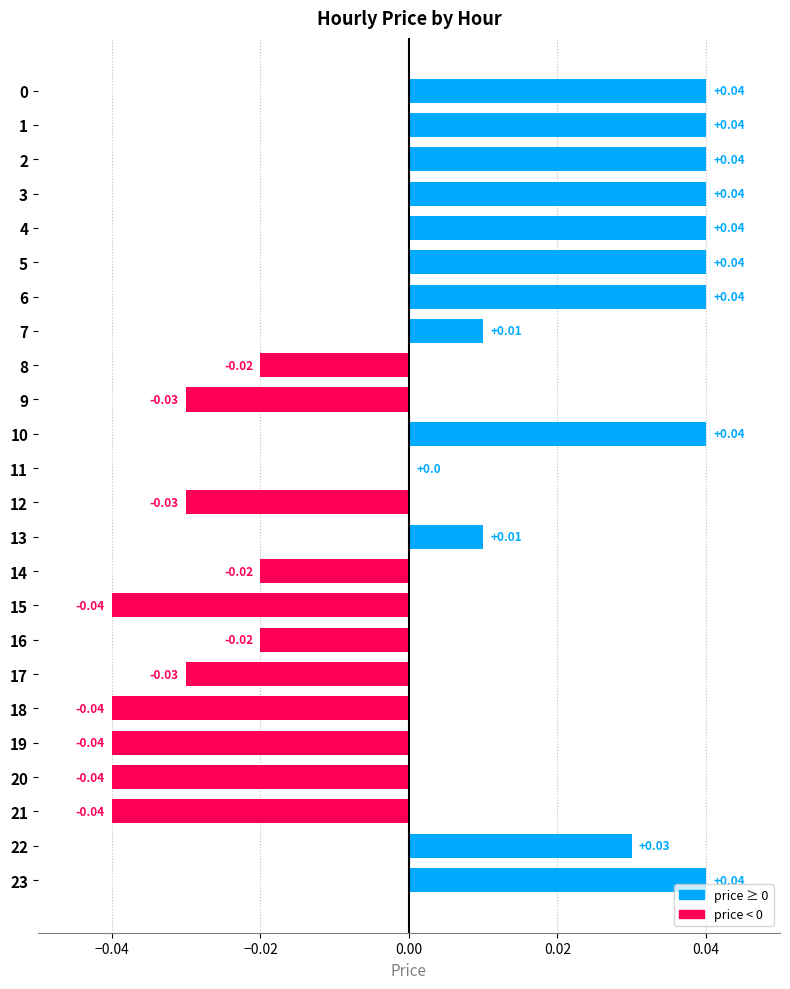

Between 17 and 15, which is larger?

17